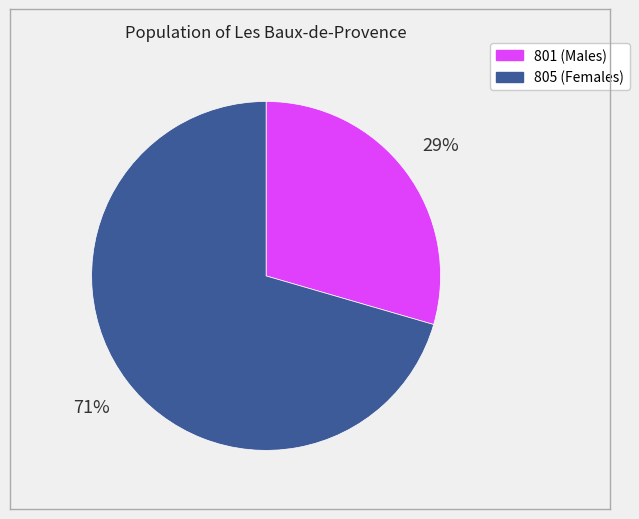

Does any single category account for the majority?

Yes